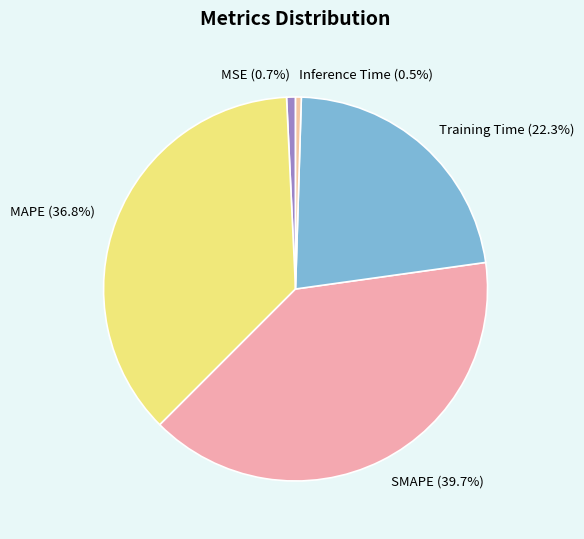

To the nearest percent, what is the difference between the MAPE and Training Time slice percentages?

14%